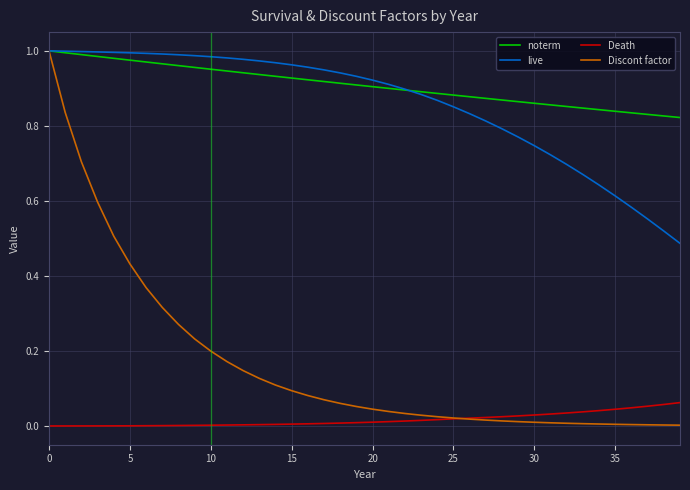

Is this an area chart (filled region under the line)?

No